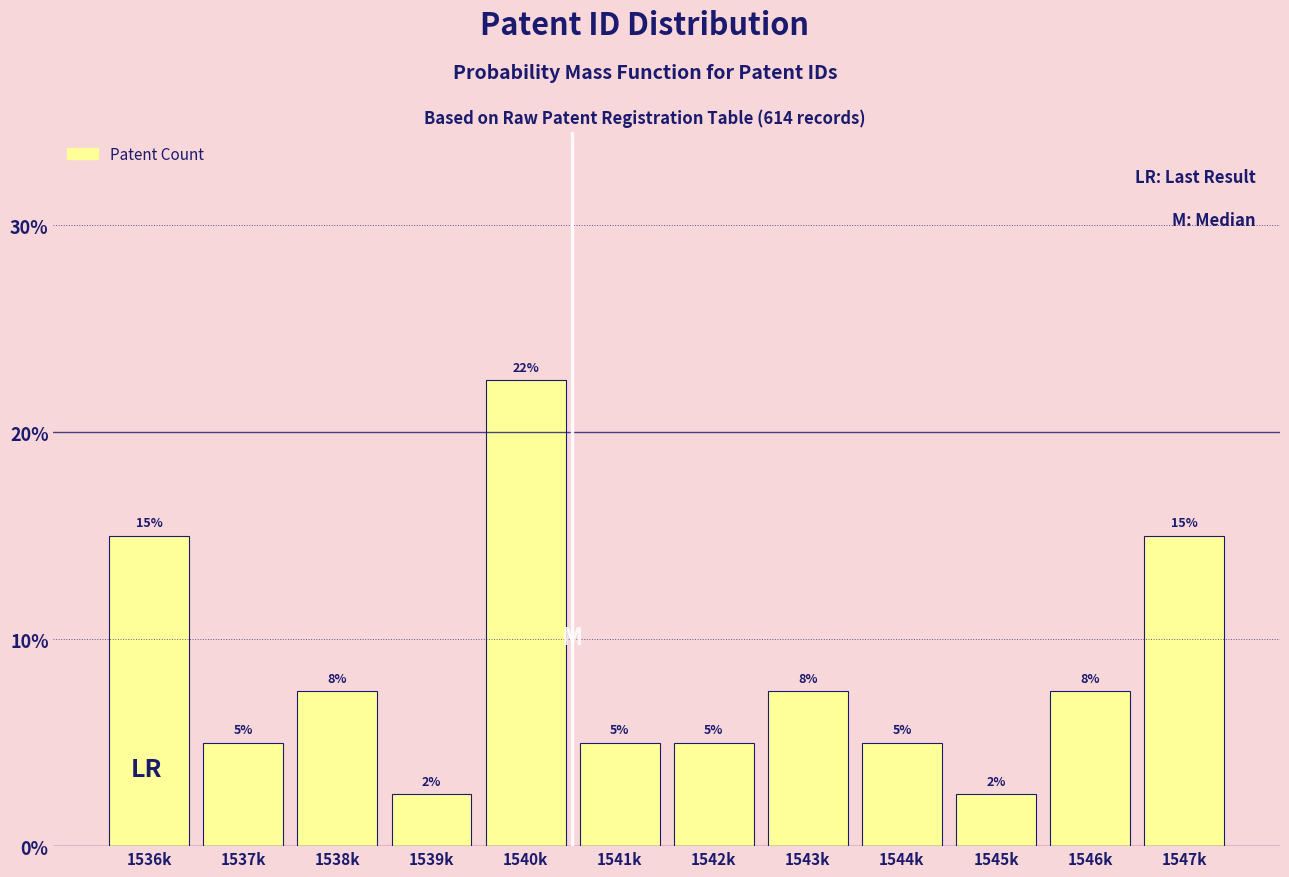

True or false: the data shows 3.5 at 1543k.

False